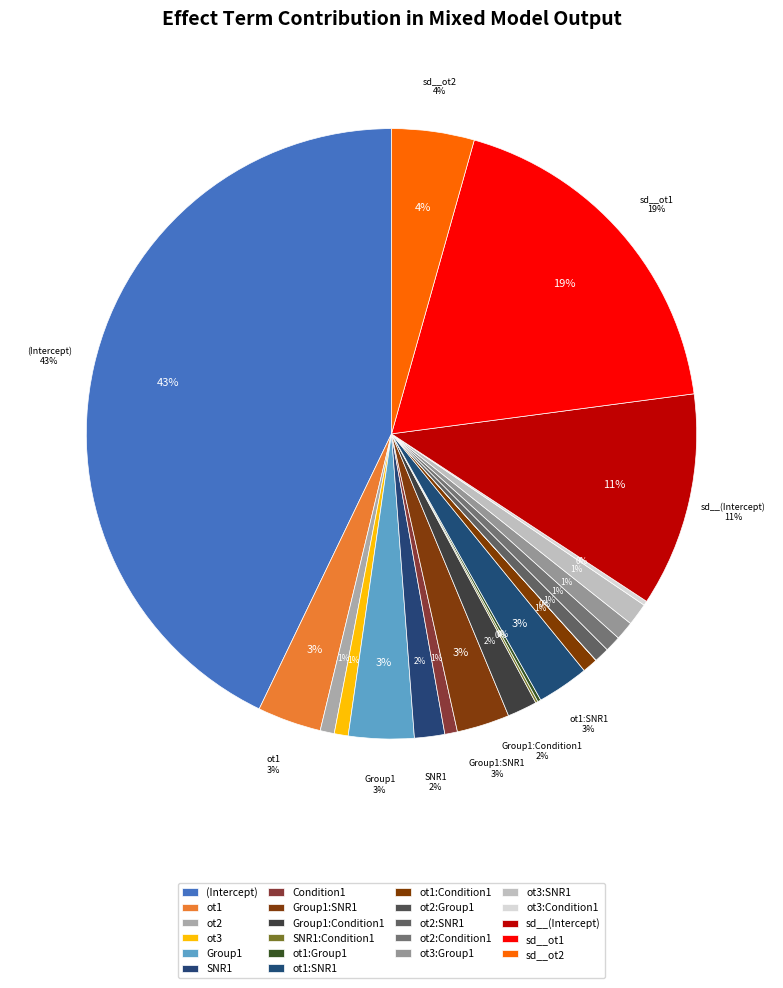

How many slices are in this pie chart?

2